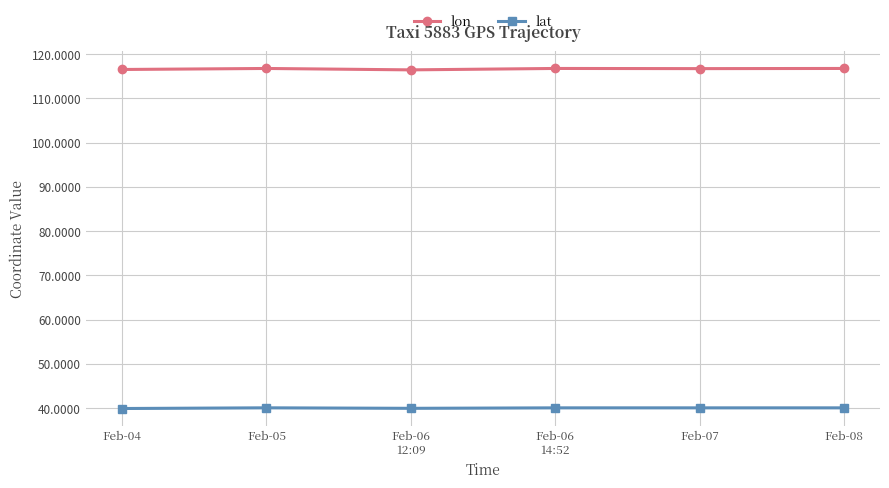

List the series in order of their overall mean, lowest first.

lat, lon